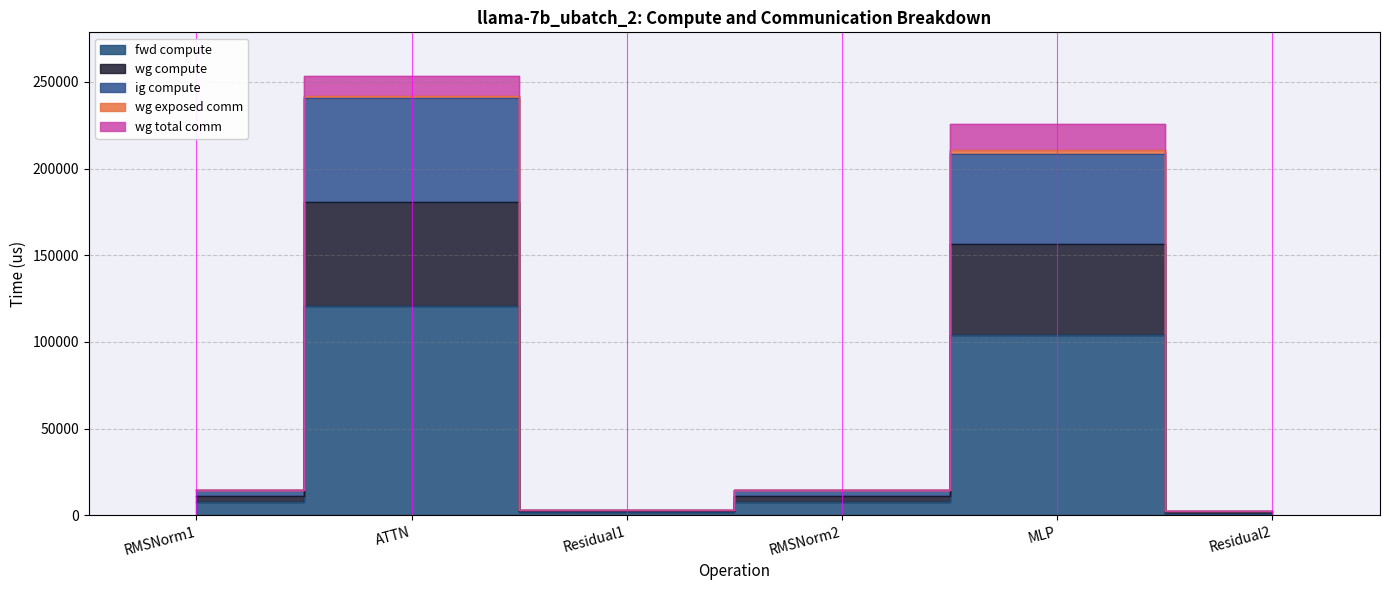

Does the chart display data point markers on the line(s)?

No